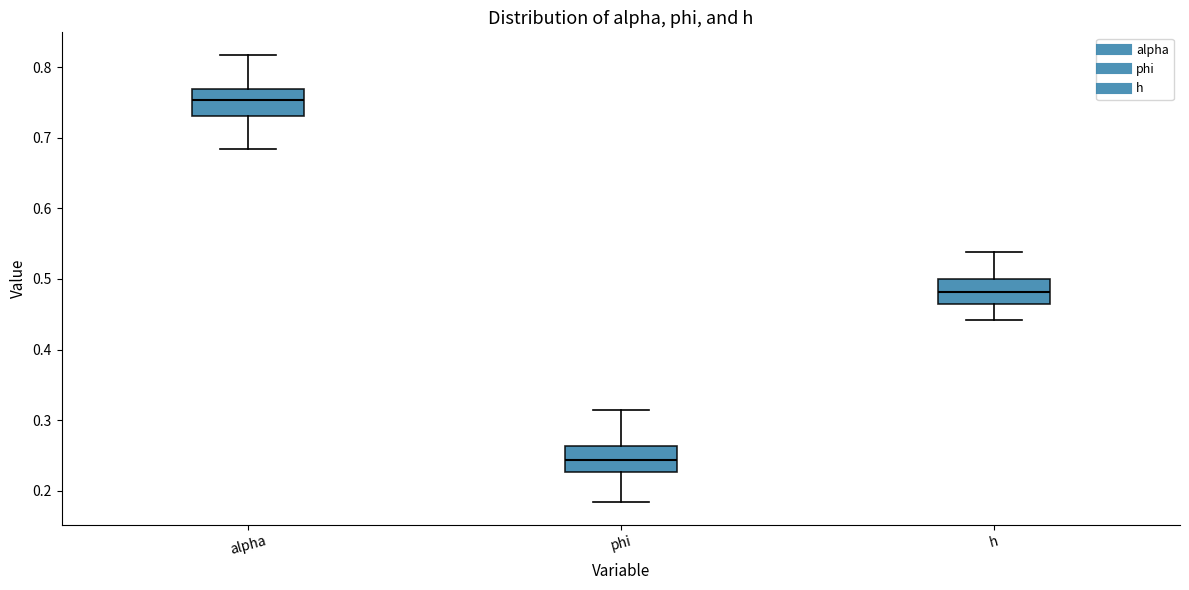

Reading left to right, transcribe this box plot: for each box, give where its median line is, the range the box spans, and where its two whiskers end, as read against the y-axis. The values are not printed on the chart, so give them approximately, as read against the axis.

alpha: median 0.75, box 0.73 to 0.77, whiskers 0.68 to 0.82
phi: median 0.24, box 0.23 to 0.26, whiskers 0.18 to 0.31
h: median 0.48, box 0.46 to 0.50, whiskers 0.44 to 0.54